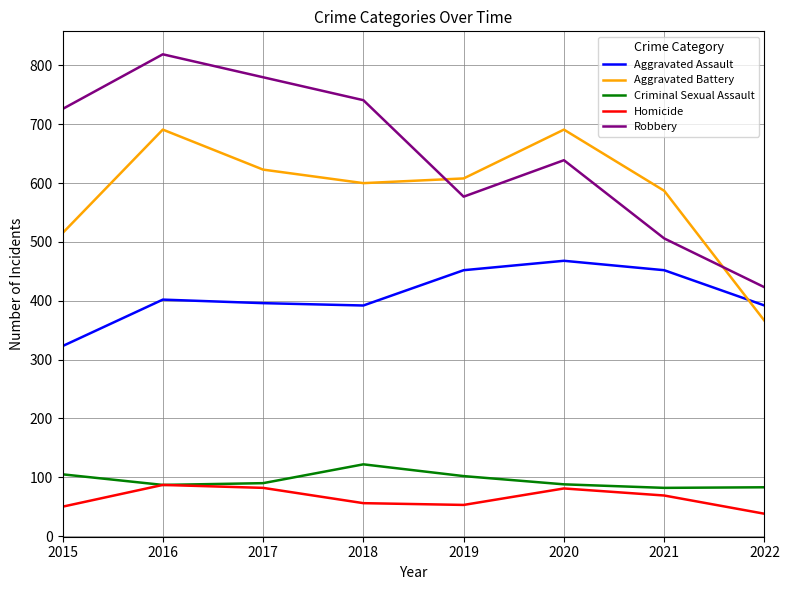

At which label does Aggravated Battery first exceed 608?

2016